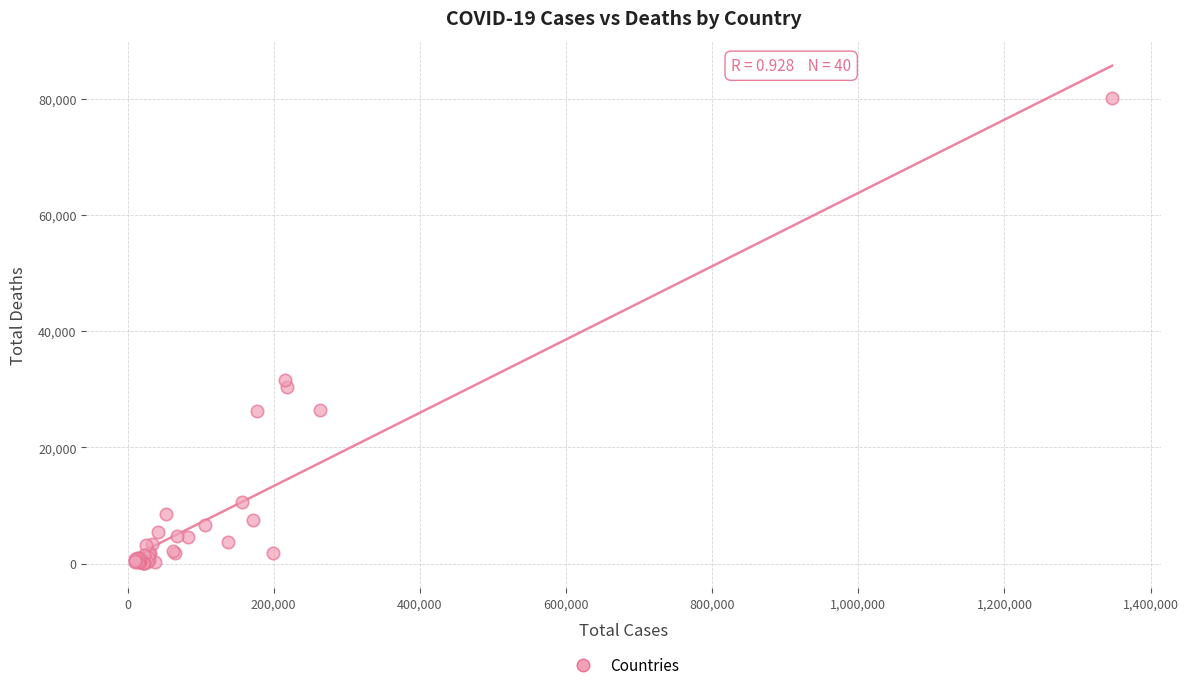

What Y value in the scatter plot is closest to 40025?

31587